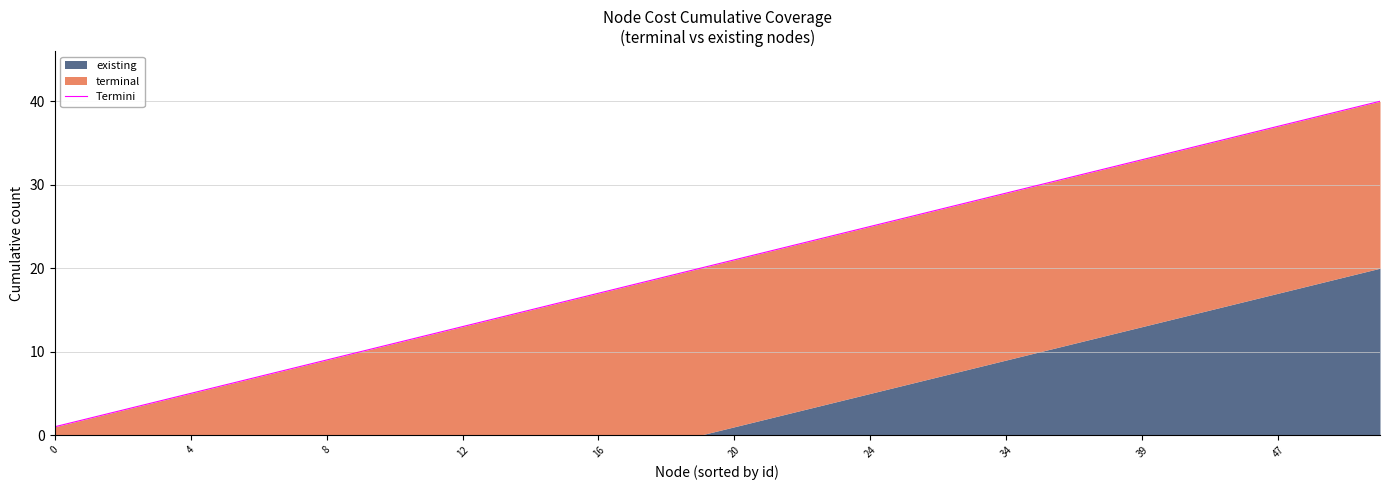

What is the maximum value shown in the chart?

40